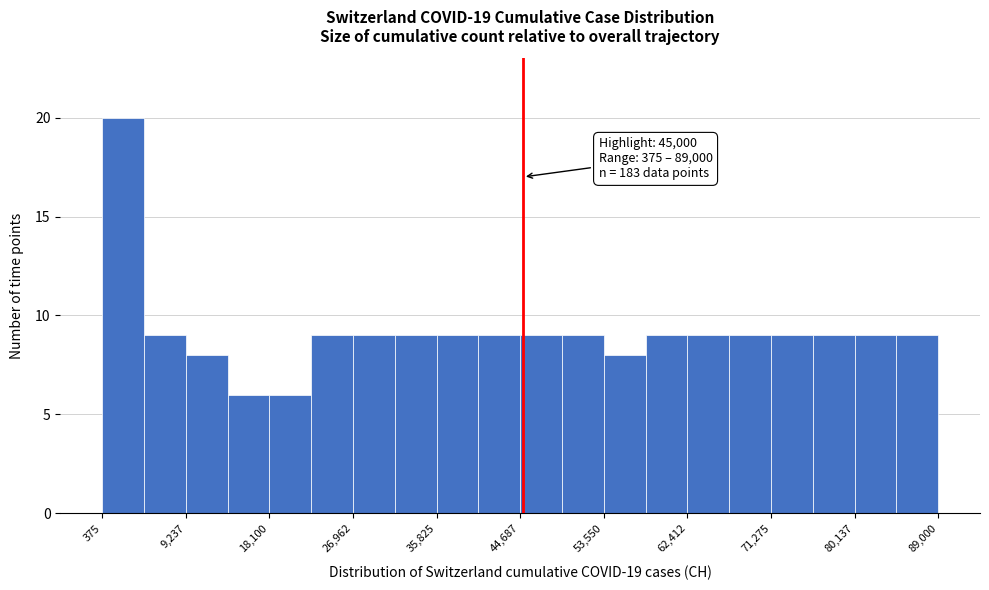

Over which range of the x-axis is the bar tallest?

0 to 5000